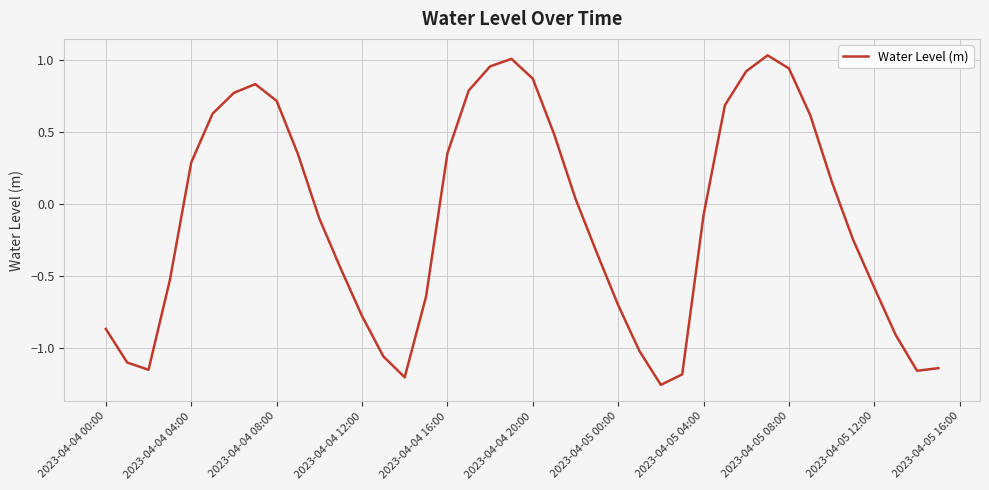

Is it true that the value at 2023-04-04 16:00 is 0.1?

False